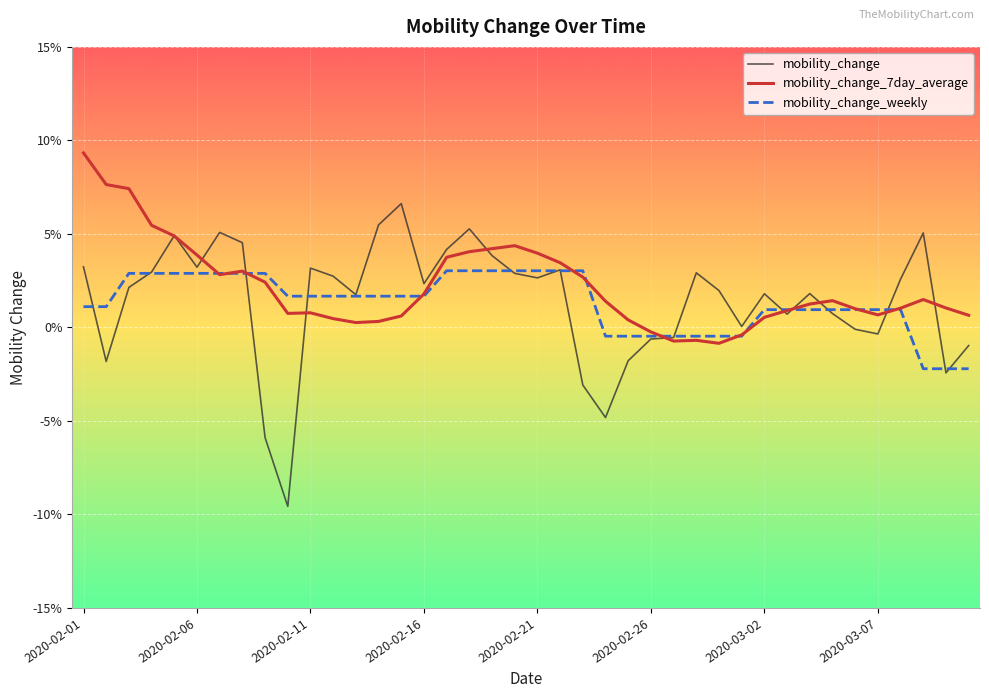

Where does the mobility_change series first go above 0?

2020-02-01